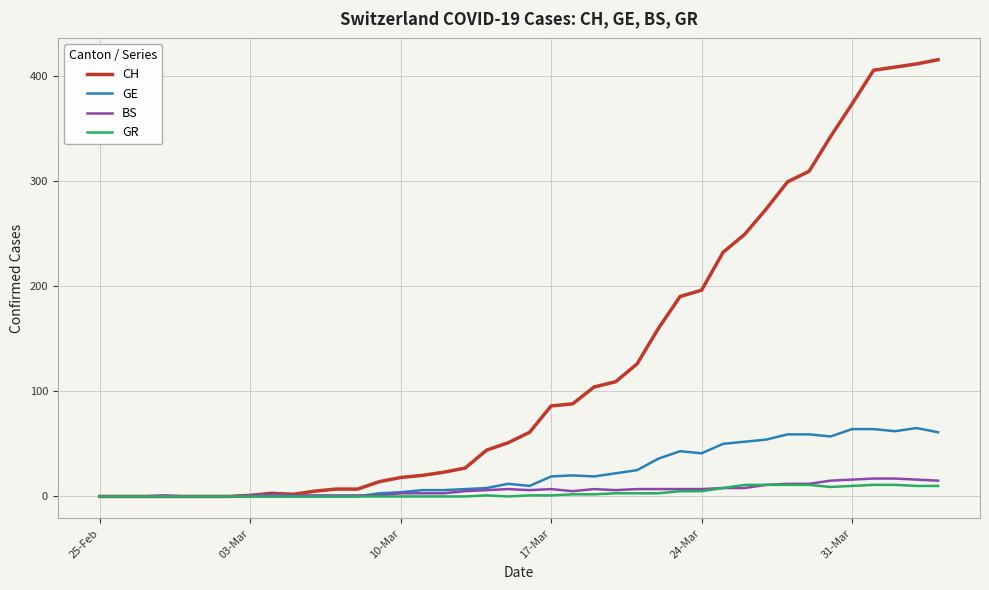

Which series has the largest total across all categories?

CH